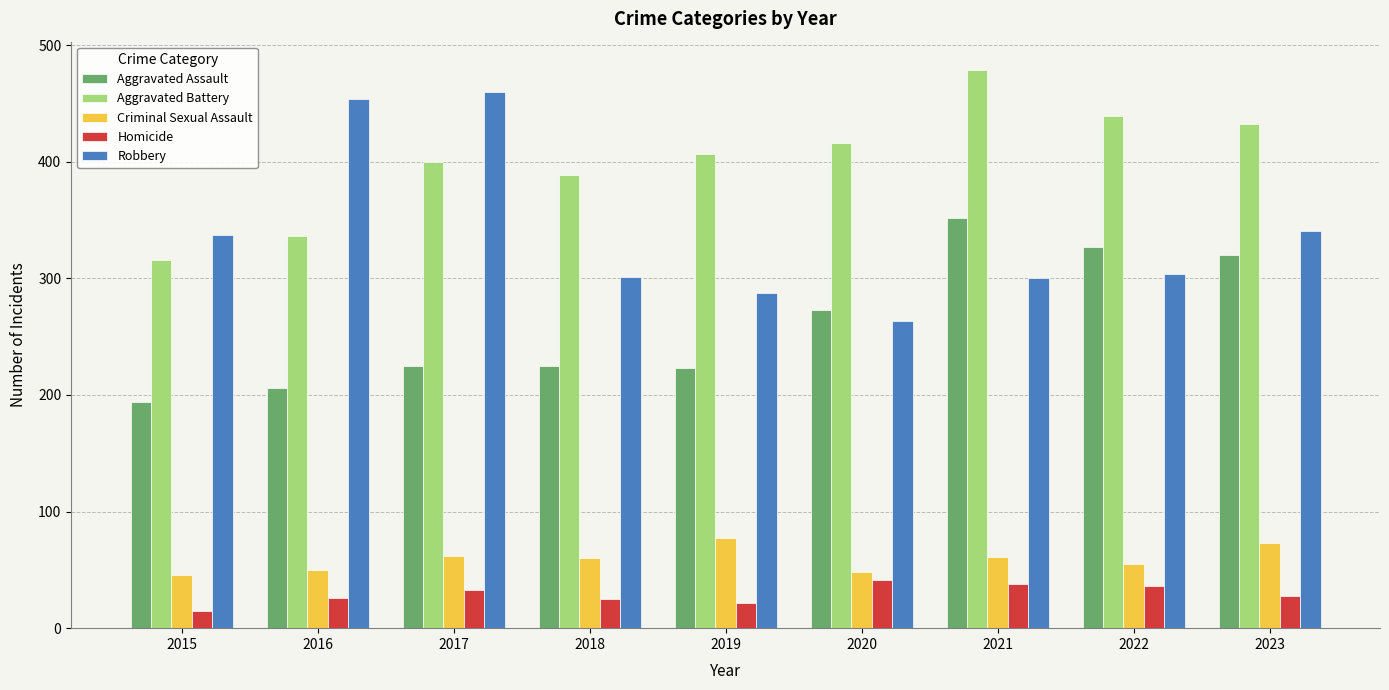

What is the approximate value of Homicide at 2017, to the nearest 10?

30